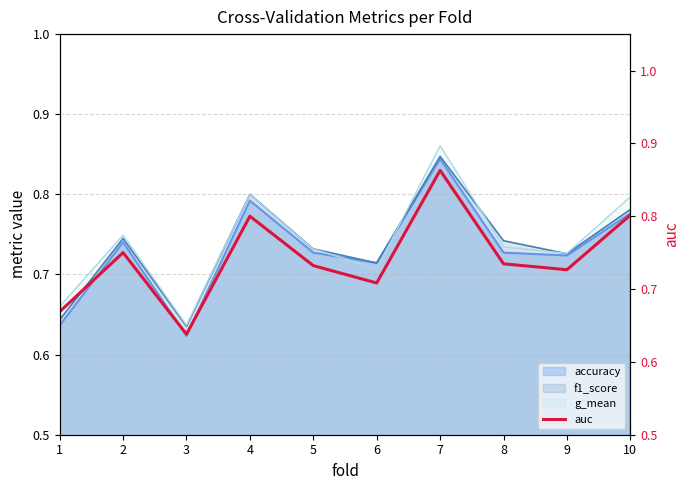

Reading left to right, what are all the values shown in this chart?

0.7	0.8	0.6	0.8	0.7	0.7	0.9	0.7	0.7	0.8